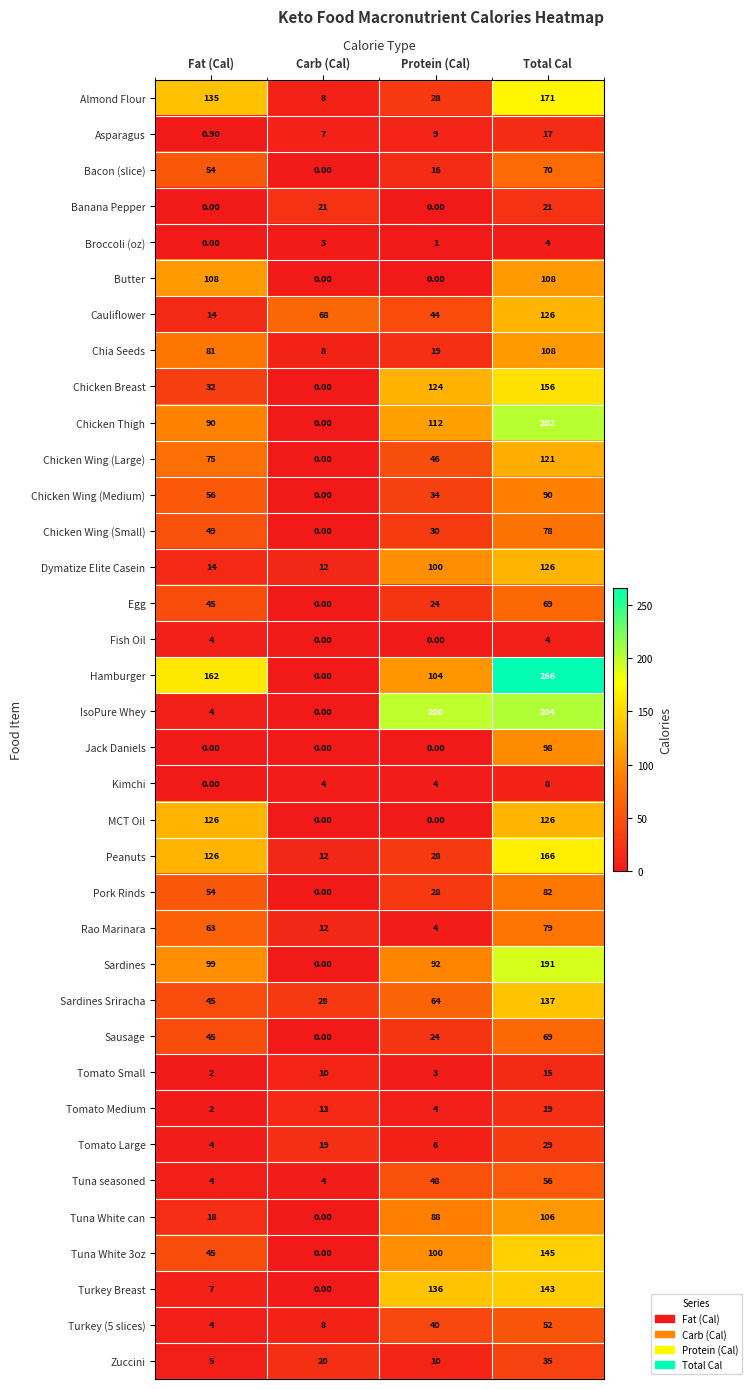

Count the number of categories in the chart.

4